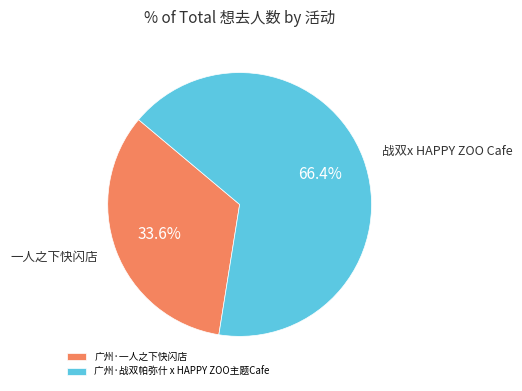

The 广州·战双帕弥什 x HAPPY ZOO主题Cafe slice represents 66% of the pie. True or false?

True